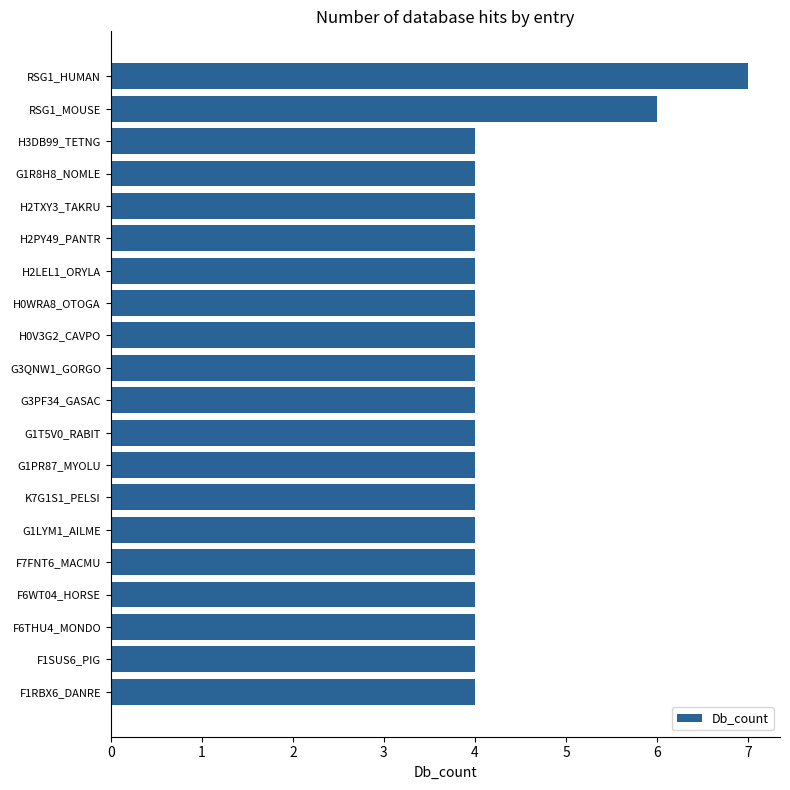

How many categories are shown in the chart?

20